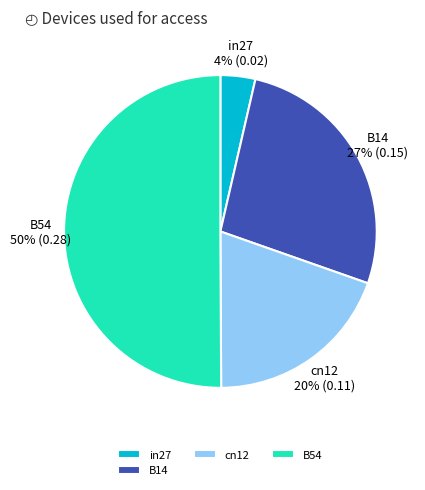

True or false: cn12 accounts for 20% of the total.

True